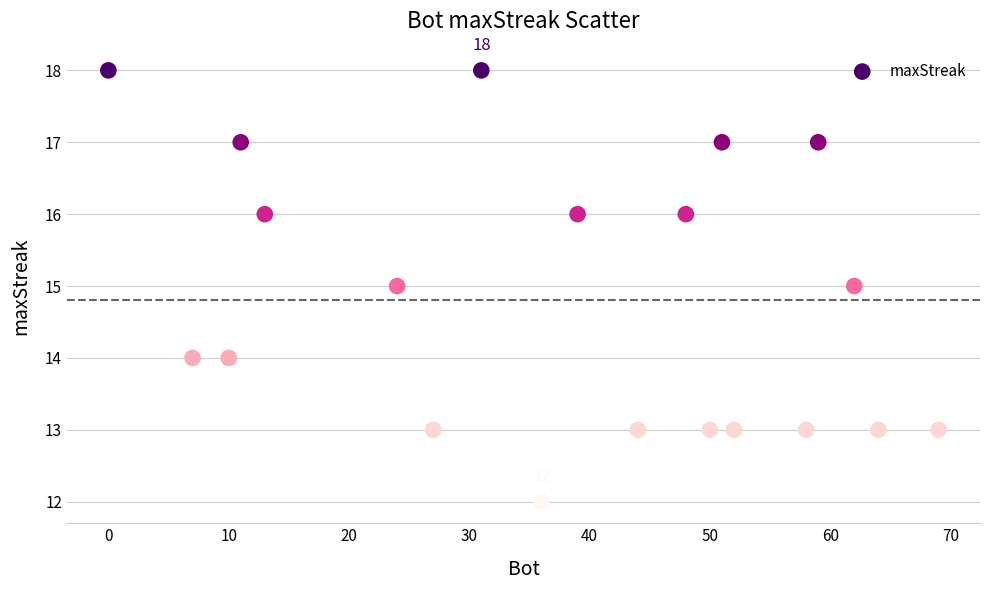

What is the range of X values (max minus min)?

69